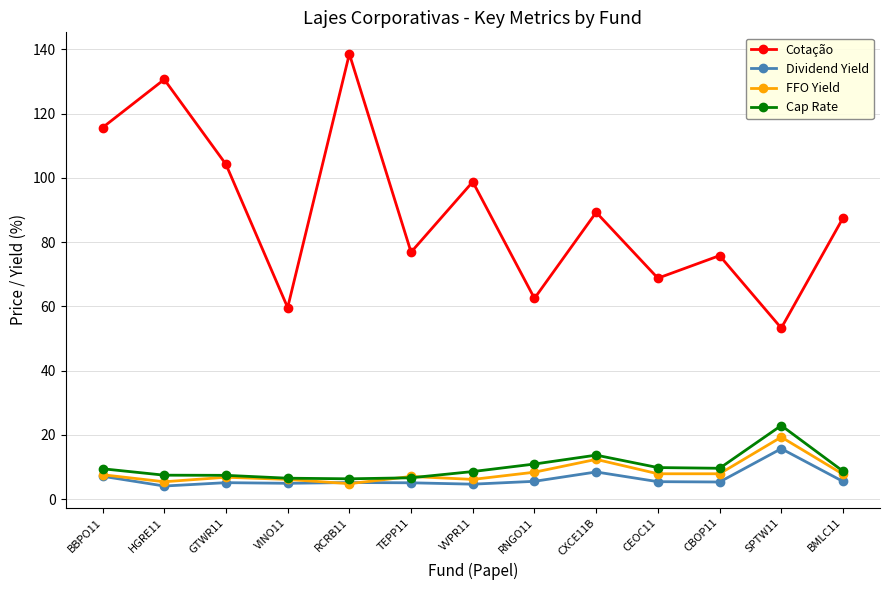

At which category is the sum across all series the highest?

RCRB11